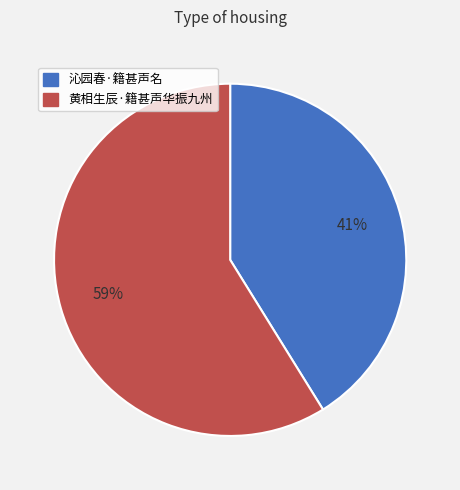

What percentage is the 沁园春·籍甚声名 slice, to the nearest percent?

41%